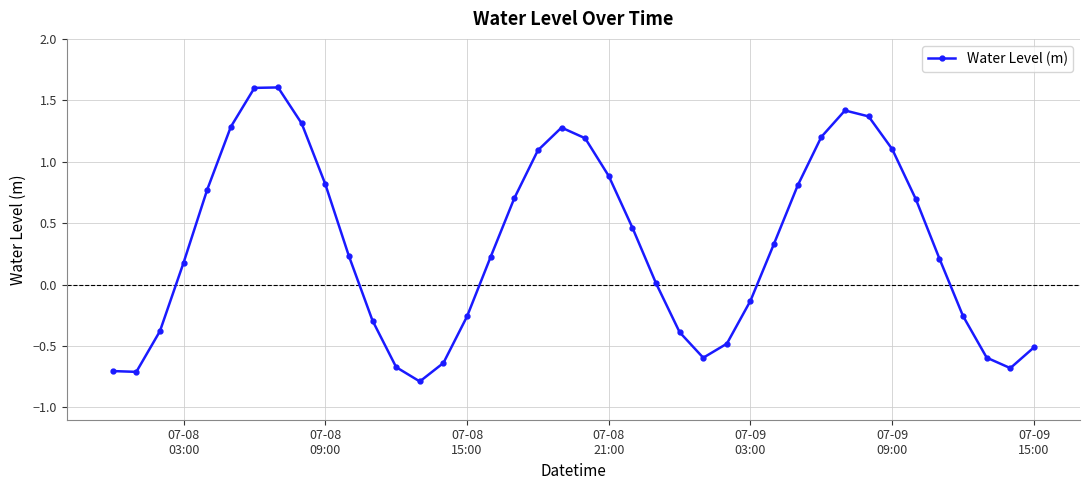

What is the sum of all values?

12.7